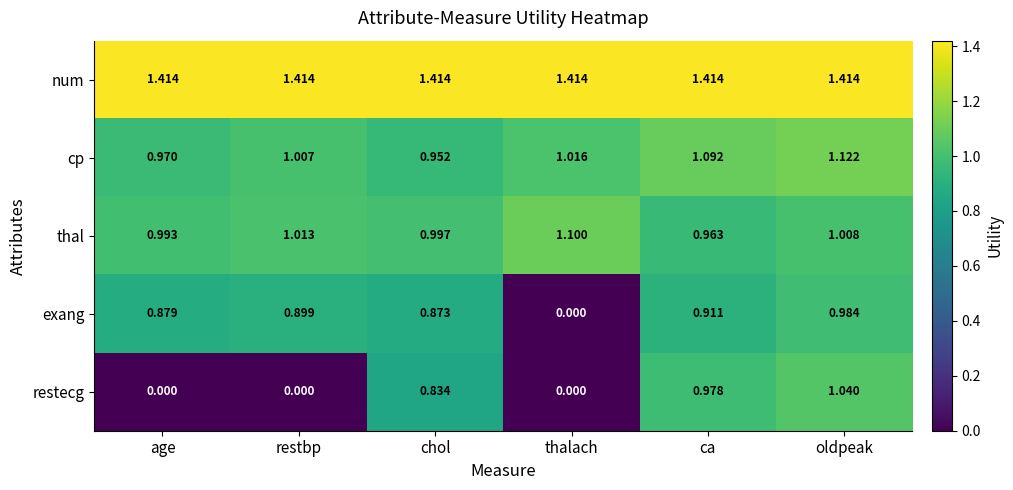

At which label does thal reach its minimum?

ca